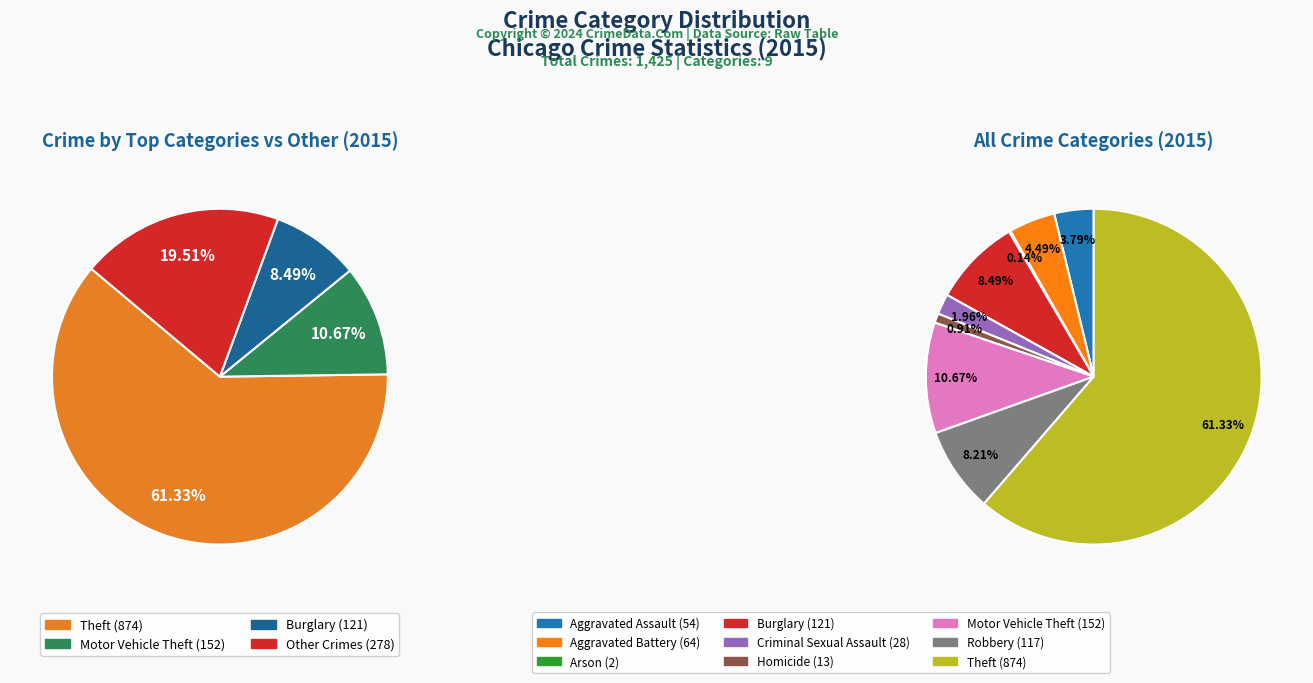

Rank the categories by value from lowest to highest.

Arson, Homicide, Criminal Sexual Assault, Aggravated Assault, Aggravated Battery, Robbery, Burglary, Motor Vehicle Theft, Theft